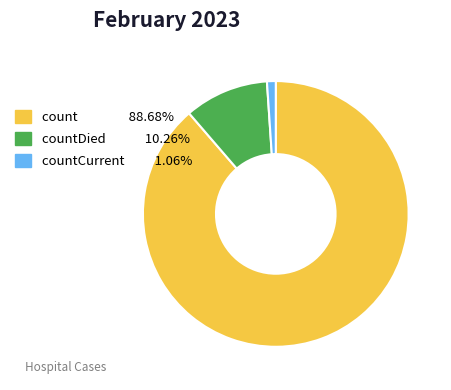

Does any single category account for the majority?

Yes